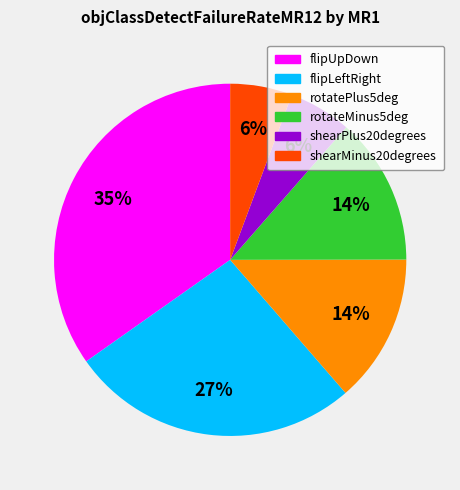

To the nearest percent, what is the average slice percentage?

17%